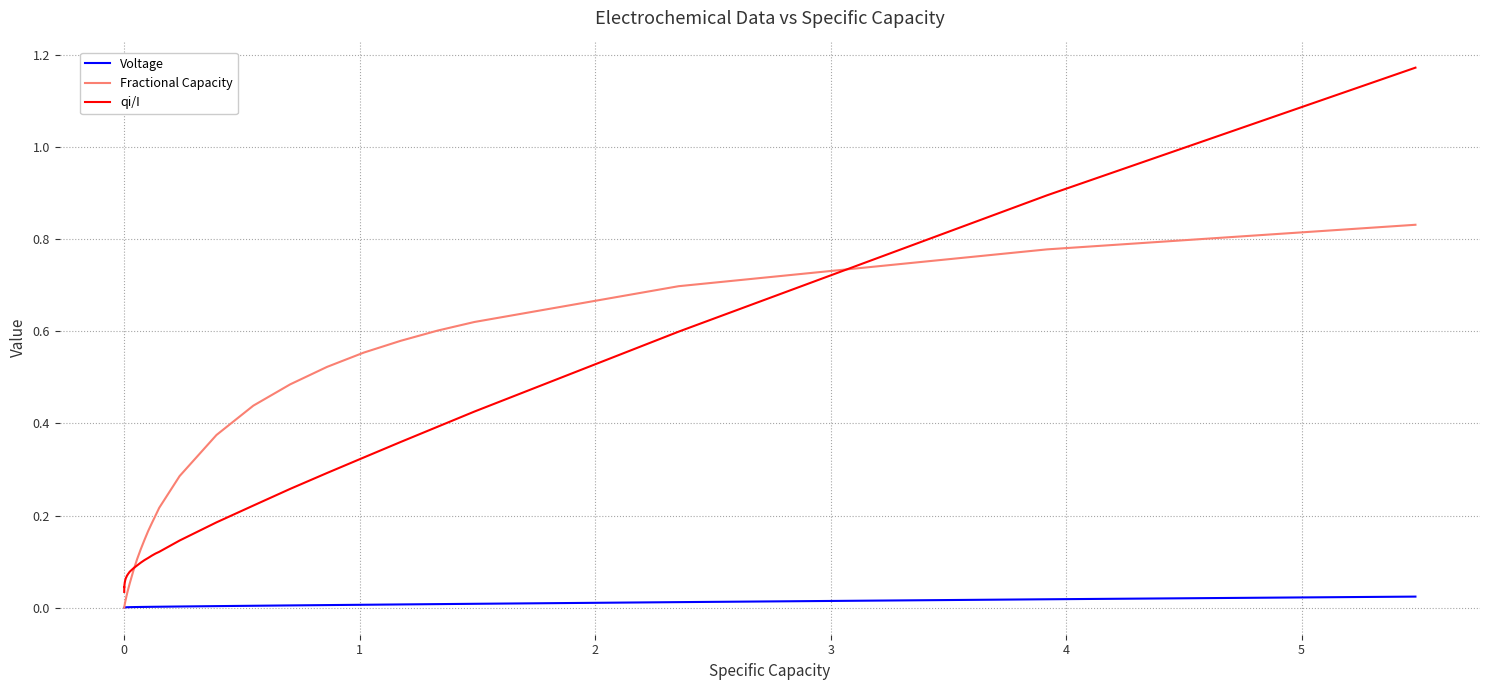

Rank the series by their maximum value, from highest to lowest.

qi/I, Fractional Capacity, Voltage